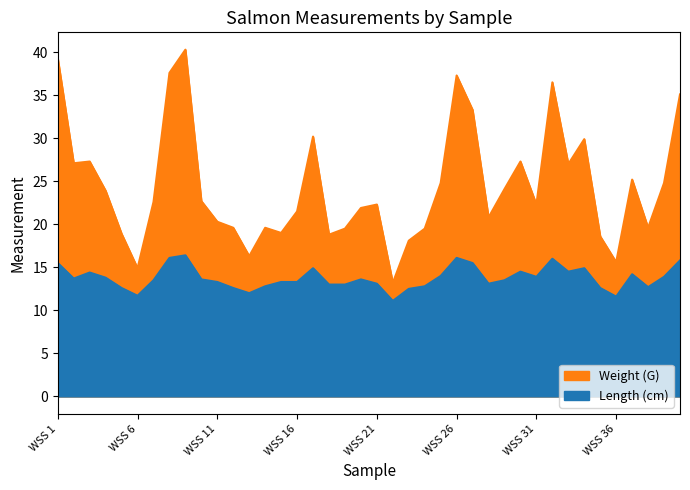

What is the difference between the Length (cm) values at WSS 38 and WSS 16?

0.6